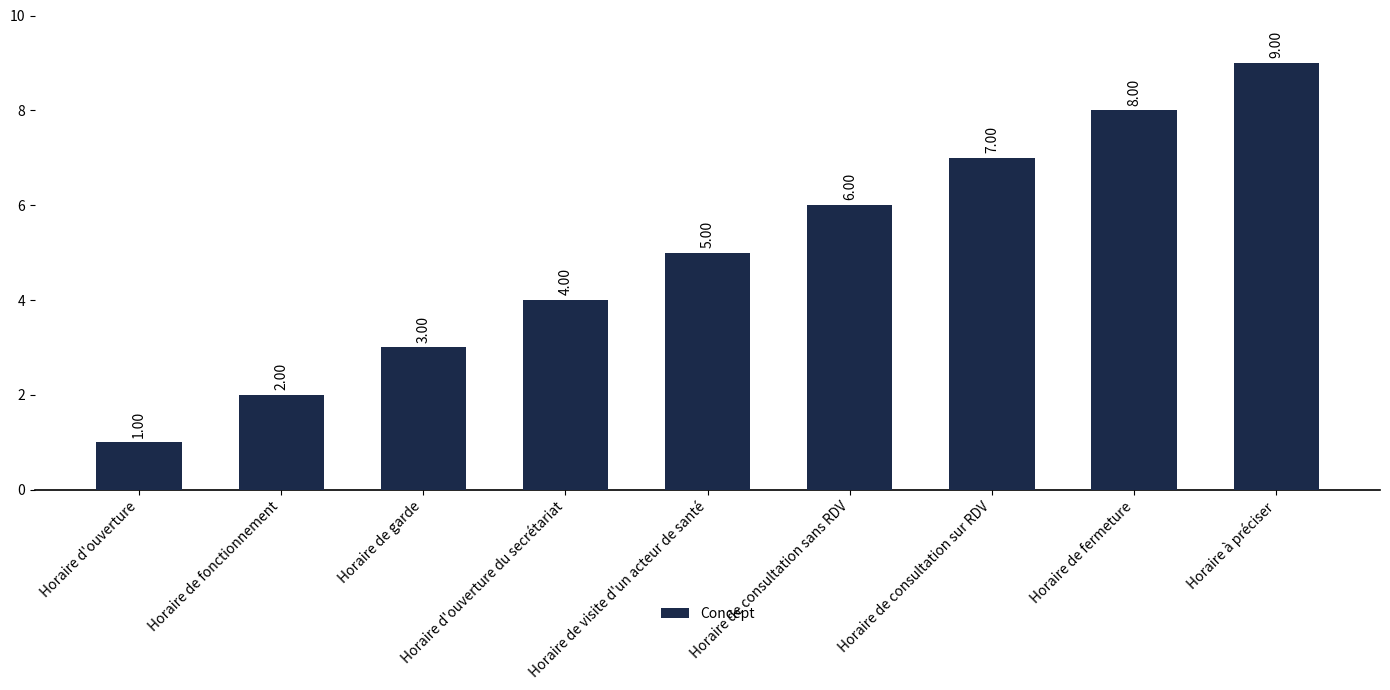

How many values are between 3 and 7?

5